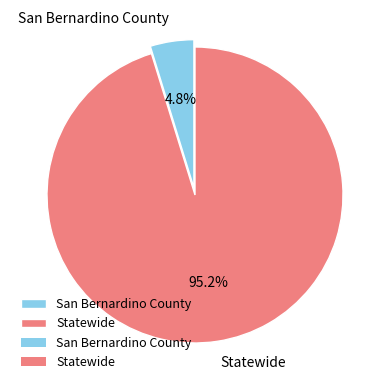

Is there a majority slice in this chart?

Yes